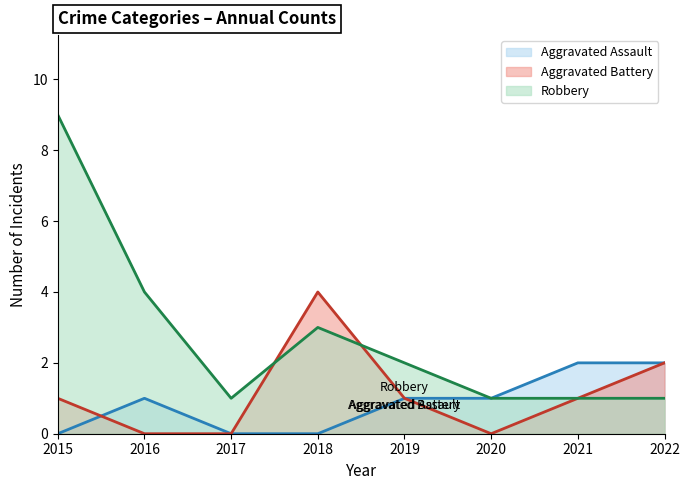

How many lines are shown in the chart?

3